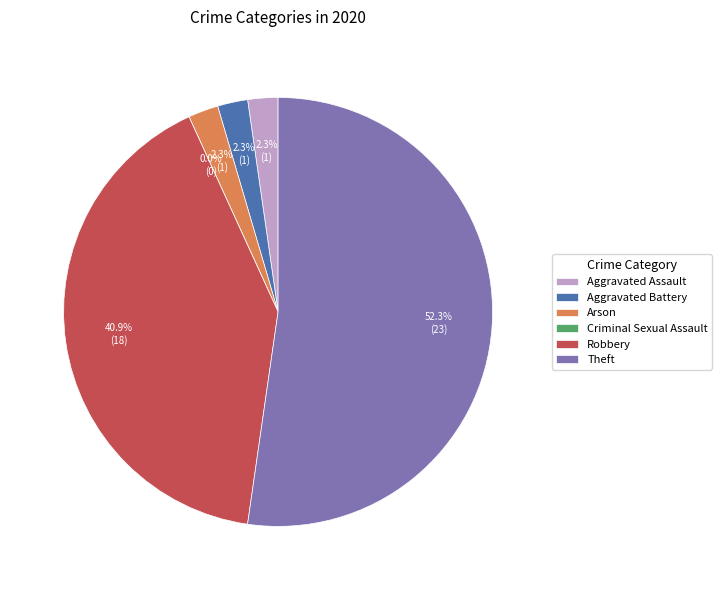

Combined, do Criminal Sexual Assault and Arson account for over 50%?

No